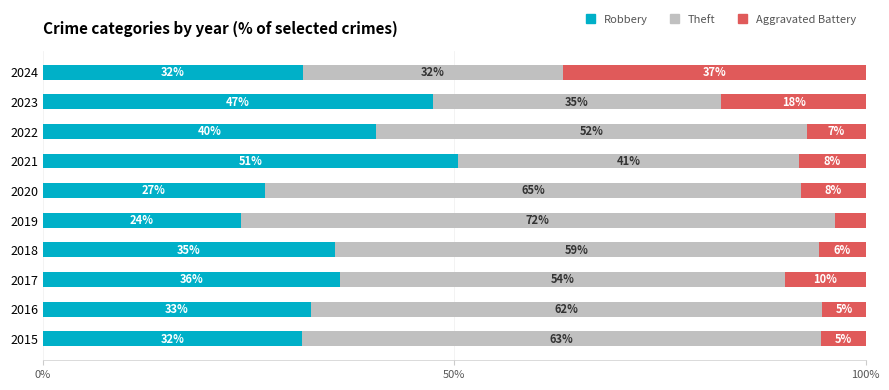

What are all the series names shown in the legend?

Robbery, Theft, Aggravated Battery